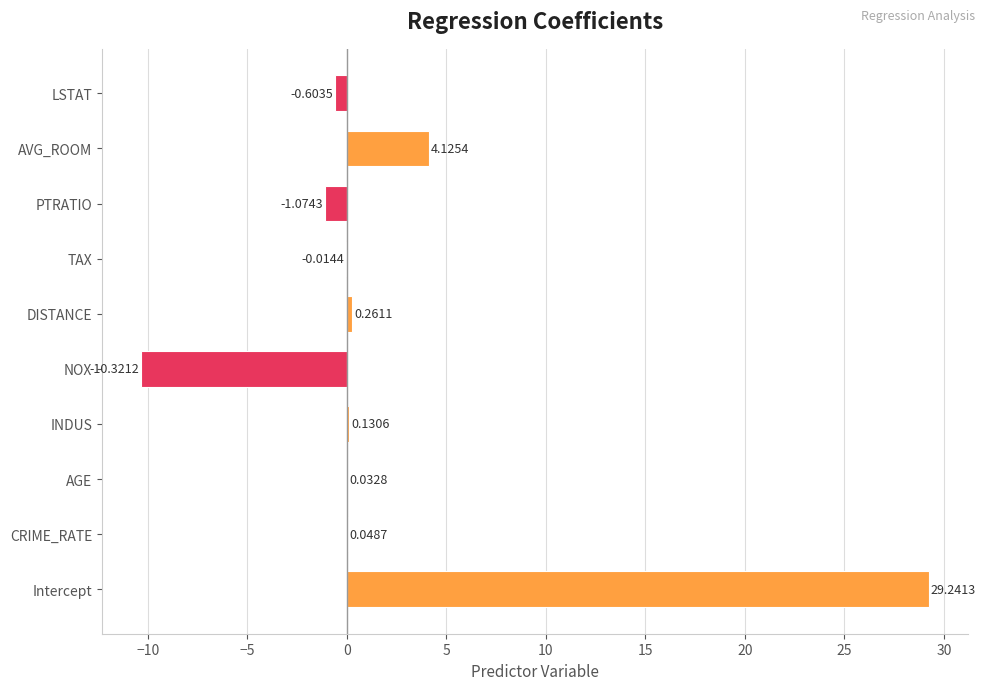

Are the bars horizontal?

Yes